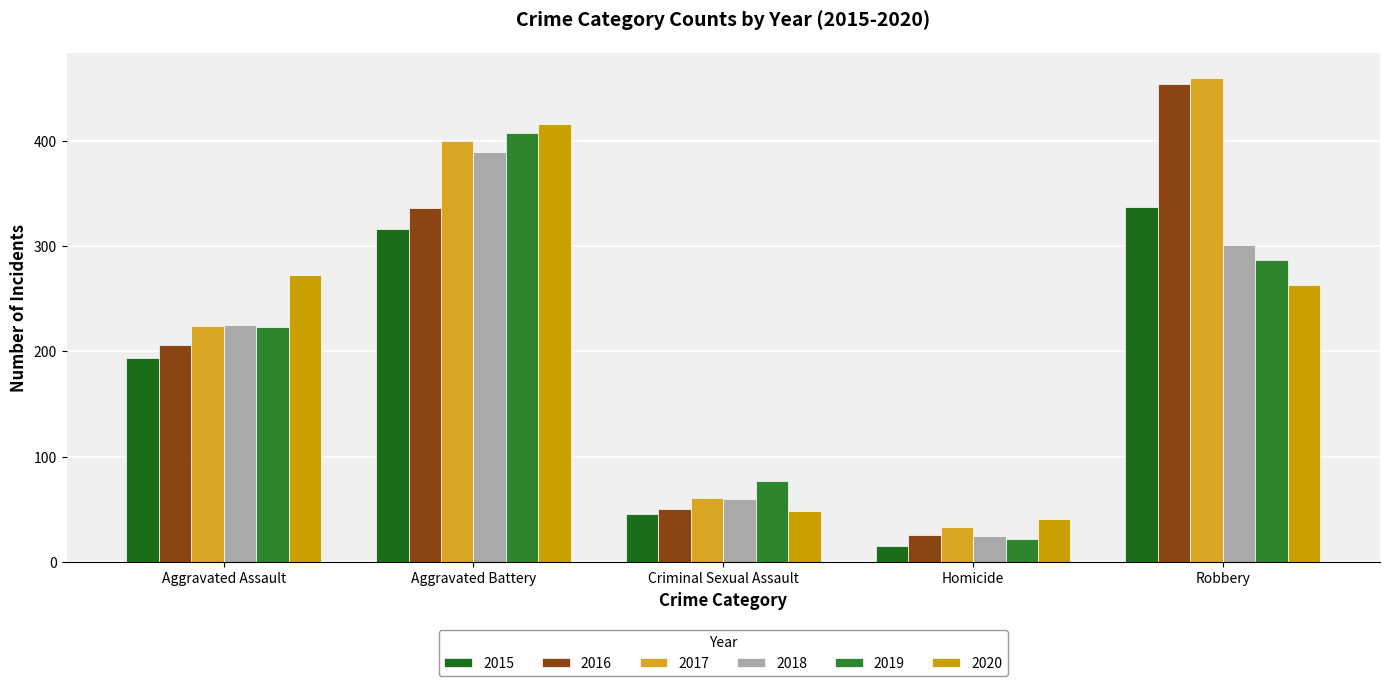

How many series are shown in this chart?

6